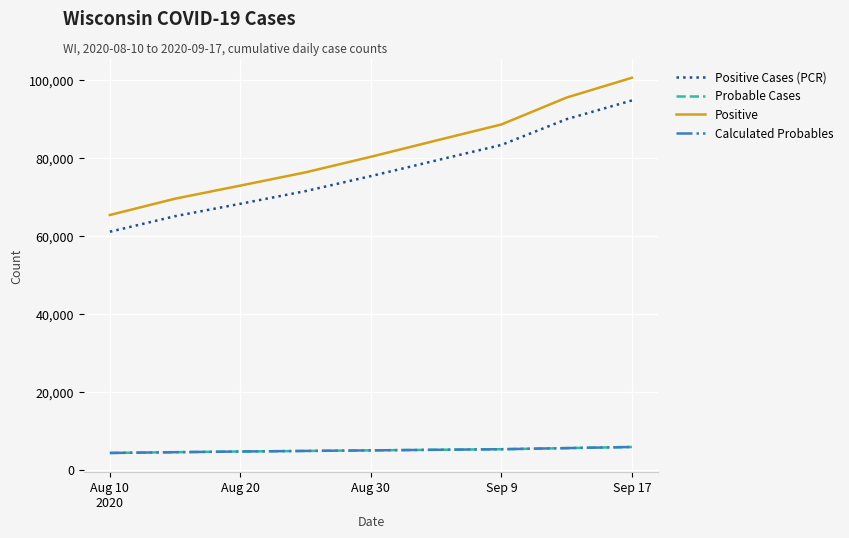

What is the difference between the second highest and minimum values in the Probable Cases series?

1246